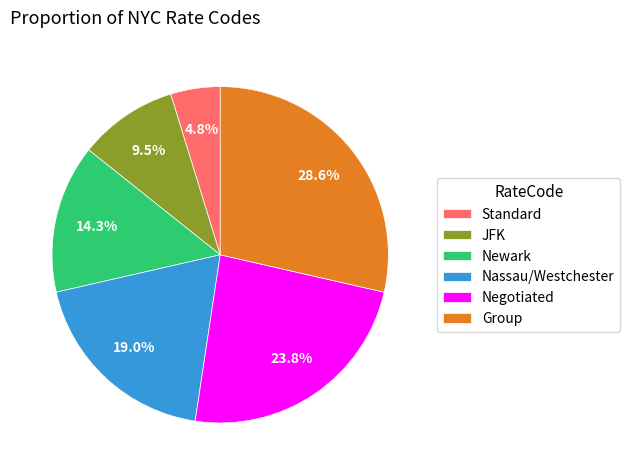

Between Standard and JFK, which is larger?

JFK